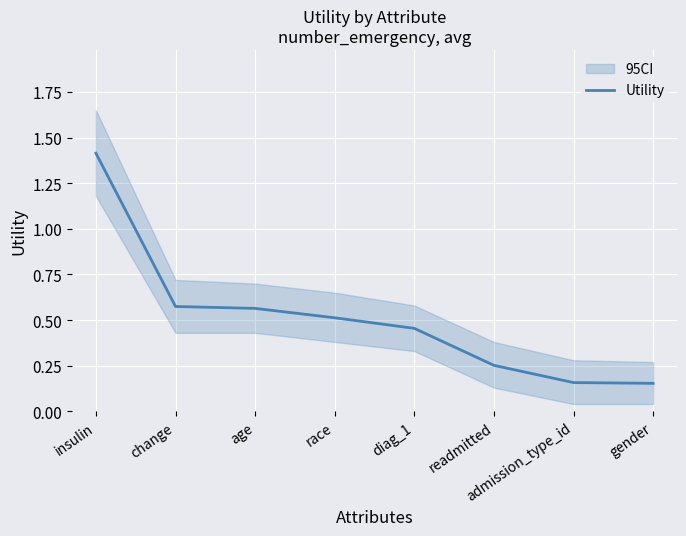

Count the values in the range 0 to 1.

7